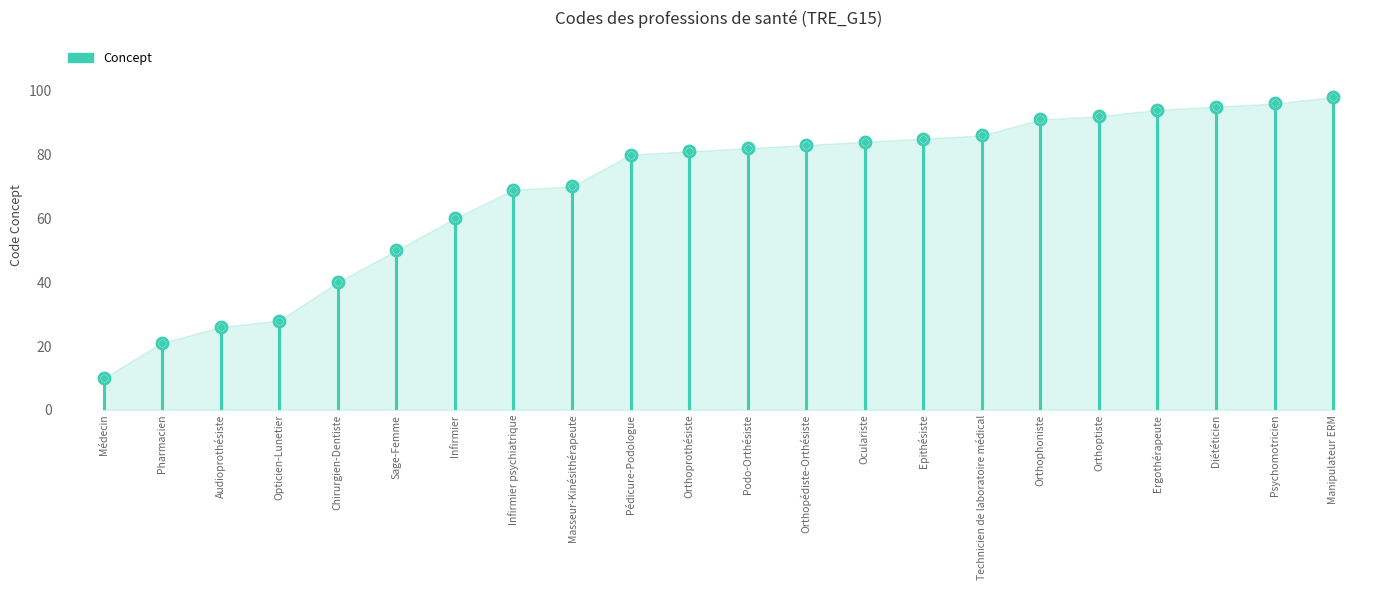

What is the change in value from Pharmacien to Sage-Femme?

+29